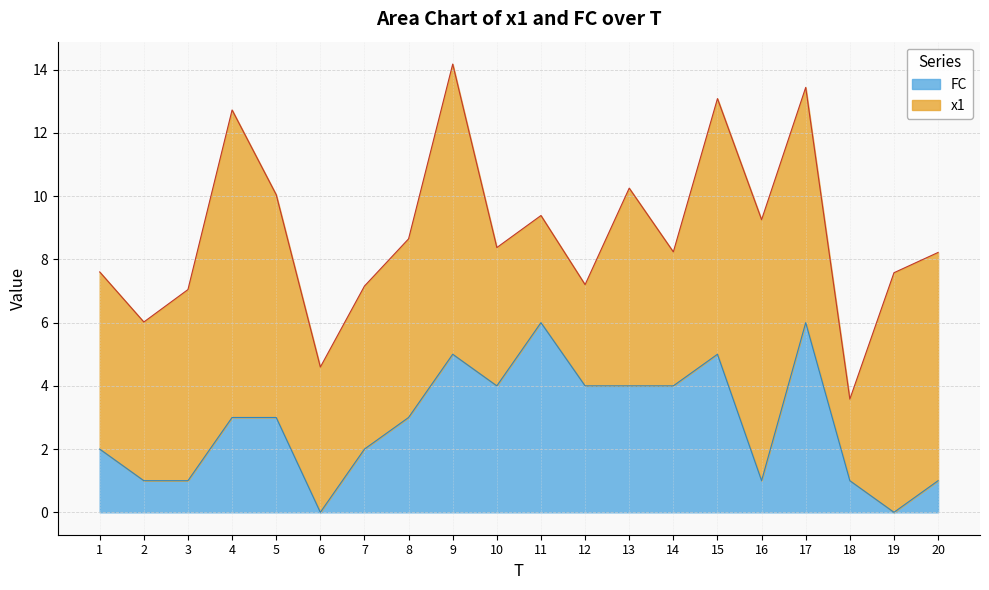

Where does the data first go above 3?

9